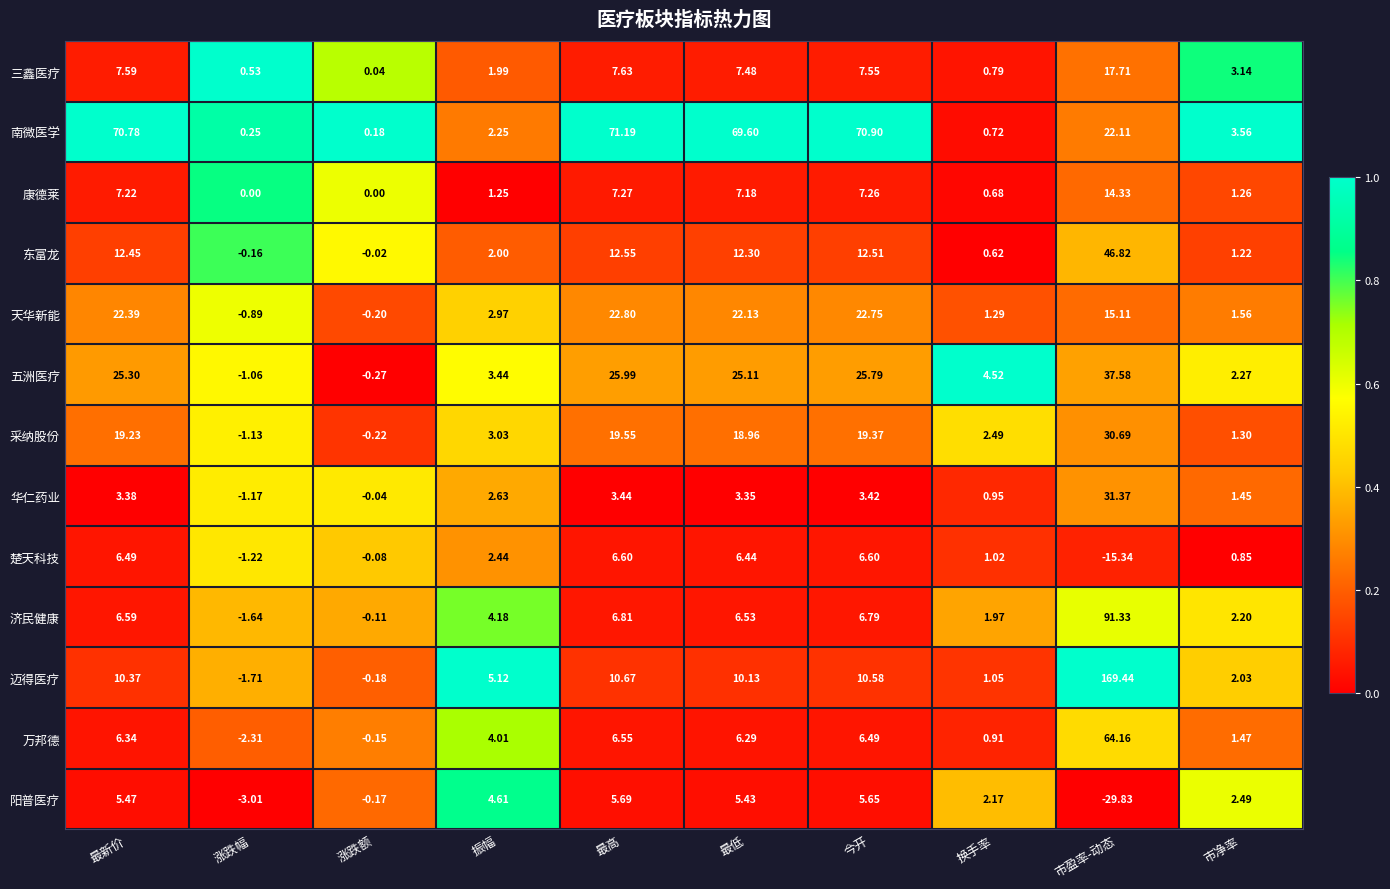

Where does the 南微医学 series first go above 22?

最新价